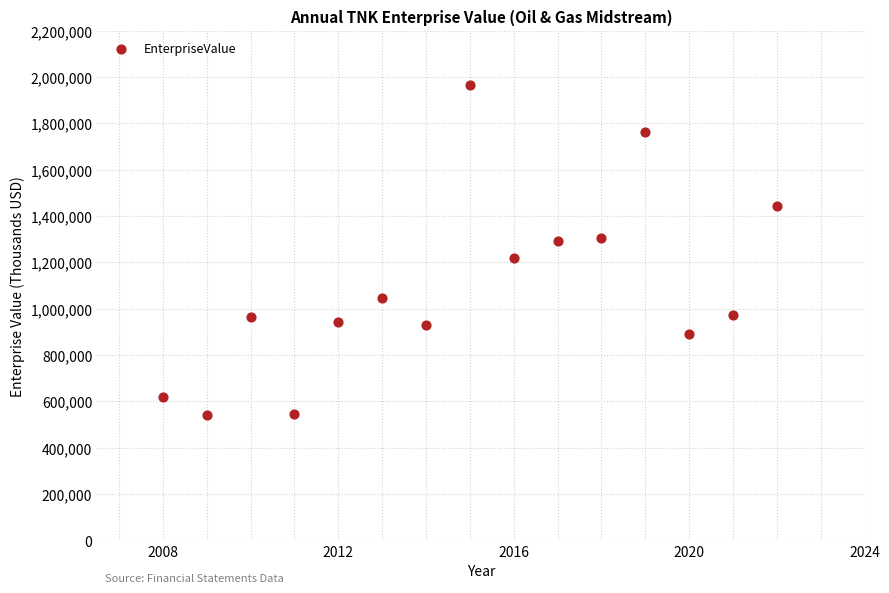

What is the range of Y values (max minus min)?

1424397.3